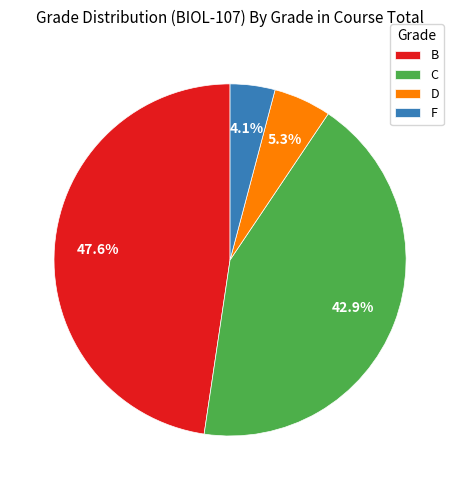

Which has a higher value, D or C?

C